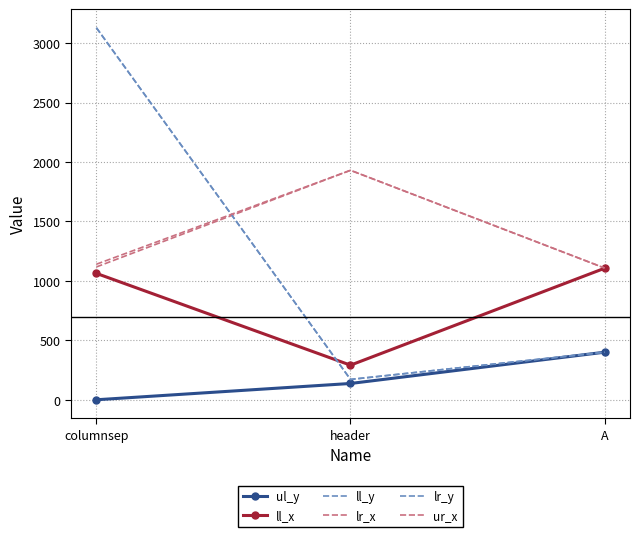

How many data points in ul_y are above 137?

1